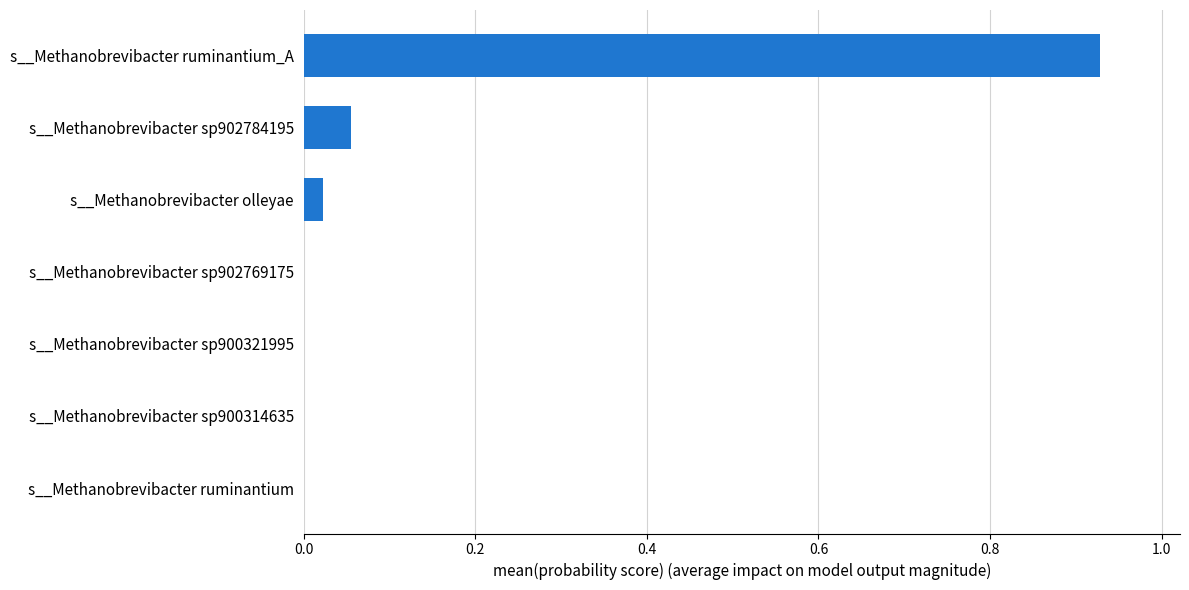

How many series are shown in this chart?

1